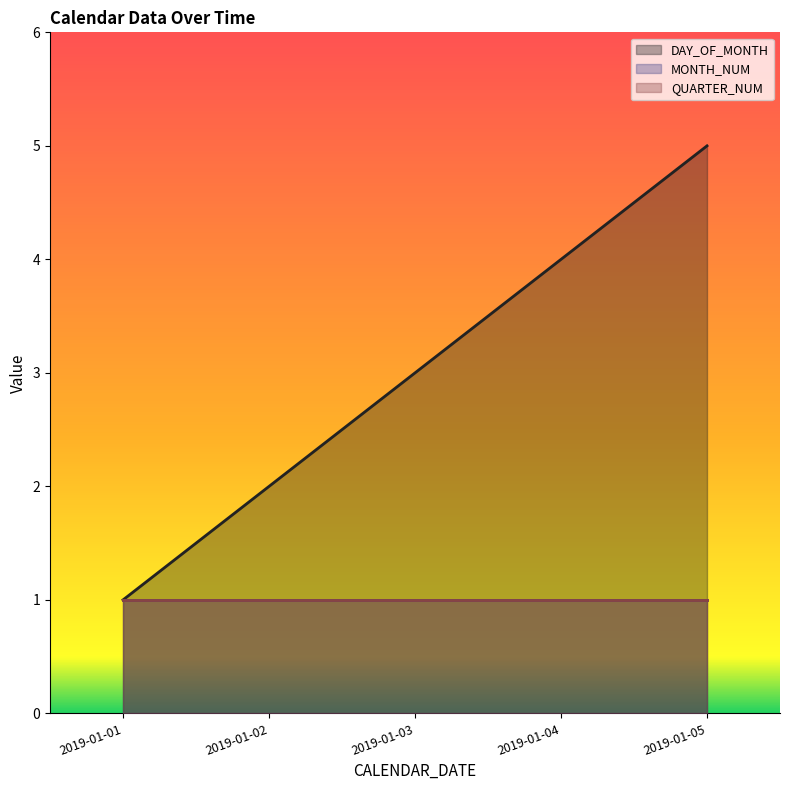

The value of QUARTER_NUM at 2019-01-04 is 1. True or false?

True